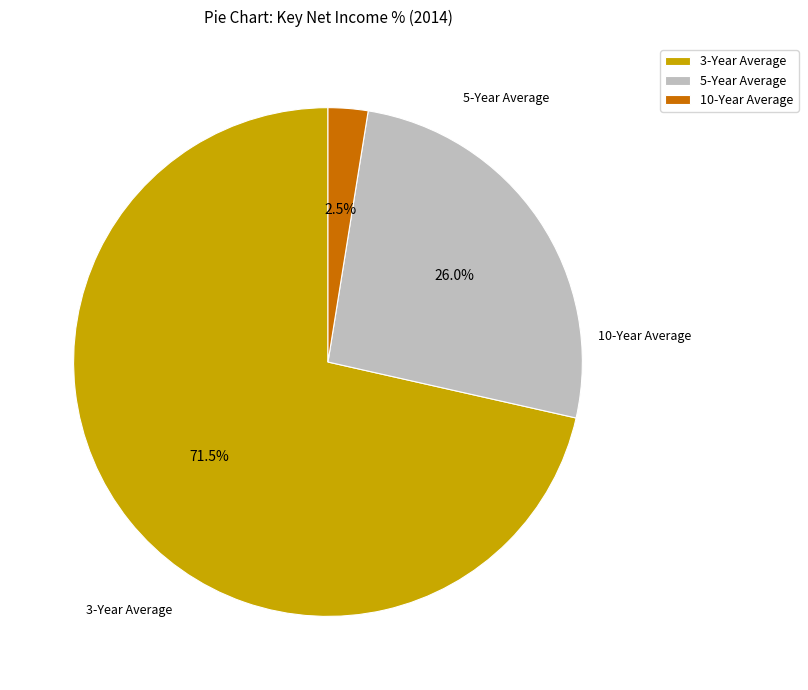

Rank the categories by value from highest to lowest.

3-Year Average, 5-Year Average, 10-Year Average